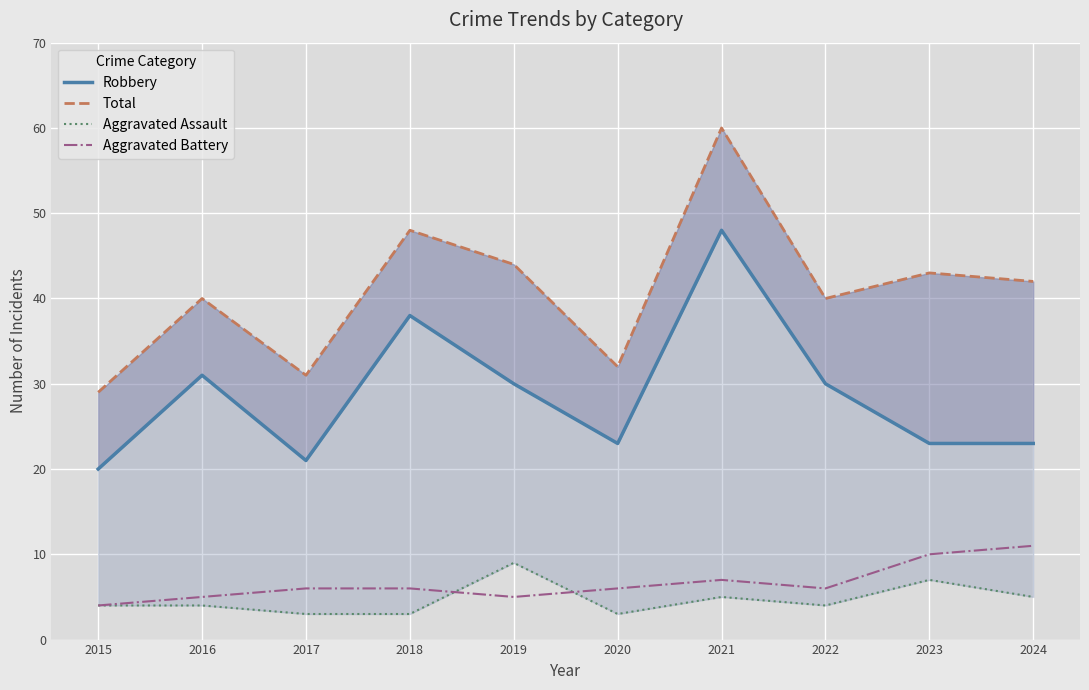

Is it true that Aggravated Assault equals 4 at 2018?

False